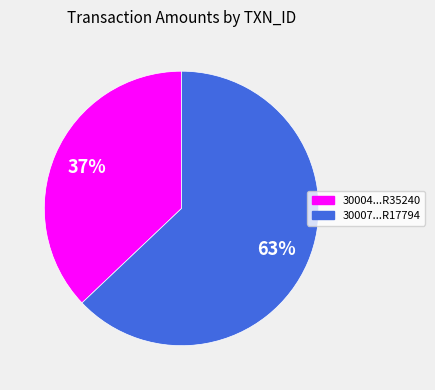

To the nearest percent, what is the difference between the largest and smallest slice percentages?

26%